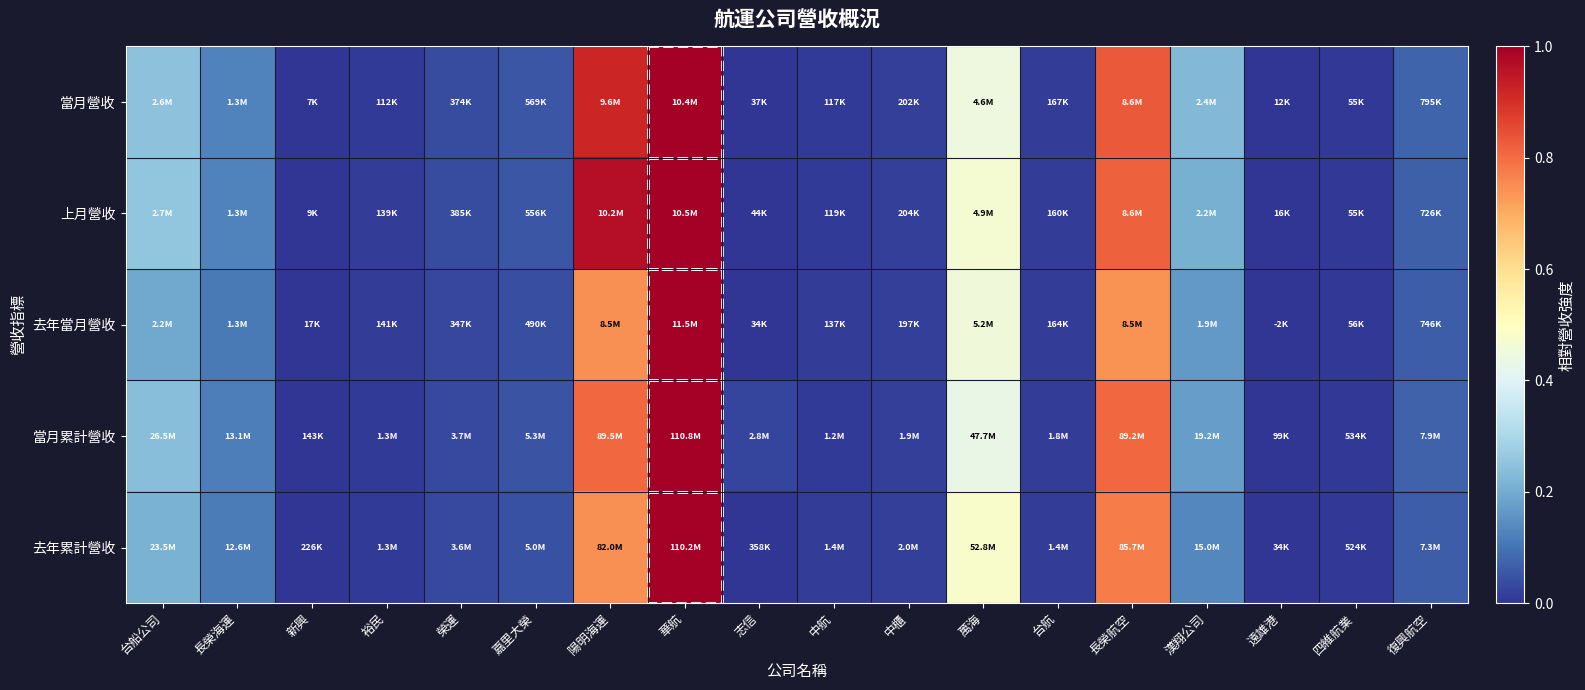

Reading right to left, list all the values displayed in this chart.

當月營收: 復興航空=0.1	四維航業=0.0	遠雄港=0.0	漢翔公司=0.2	長榮航空=0.8	台航=0.0	萬海=0.4	中櫃=0.0	中航=0.0	志信=0.0	華航=1.0	陽明海運=0.9	嘉里大榮=0.1	榮運=0.0	裕民=0.0	新興=0.0	長榮海運=0.1	台船公司=0.2
上月營收: 復興航空=0.1	四維航業=0.0	遠雄港=0.0	漢翔公司=0.2	長榮航空=0.8	台航=0.0	萬海=0.5	中櫃=0.0	中航=0.0	志信=0.0	華航=1.0	陽明海運=1.0	嘉里大榮=0.1	榮運=0.0	裕民=0.0	新興=0.0	長榮海運=0.1	台船公司=0.3
去年當月營收: 復興航空=0.1	四維航業=0.0	遠雄港=0.0	漢翔公司=0.2	長榮航空=0.7	台航=0.0	萬海=0.5	中櫃=0.0	中航=0.0	志信=0.0	華航=1.0	陽明海運=0.7	嘉里大榮=0.0	榮運=0.0	裕民=0.0	新興=0.0	長榮海運=0.1	台船公司=0.2
當月累計營收: 復興航空=0.1	四維航業=0.0	遠雄港=0.0	漢翔公司=0.2	長榮航空=0.8	台航=0.0	萬海=0.4	中櫃=0.0	中航=0.0	志信=0.0	華航=1.0	陽明海運=0.8	嘉里大榮=0.0	榮運=0.0	裕民=0.0	新興=0.0	長榮海運=0.1	台船公司=0.2
去年累計營收: 復興航空=0.1	四維航業=0.0	遠雄港=0.0	漢翔公司=0.1	長榮航空=0.8	台航=0.0	萬海=0.5	中櫃=0.0	中航=0.0	志信=0.0	華航=1.0	陽明海運=0.7	嘉里大榮=0.0	榮運=0.0	裕民=0.0	新興=0.0	長榮海運=0.1	台船公司=0.2